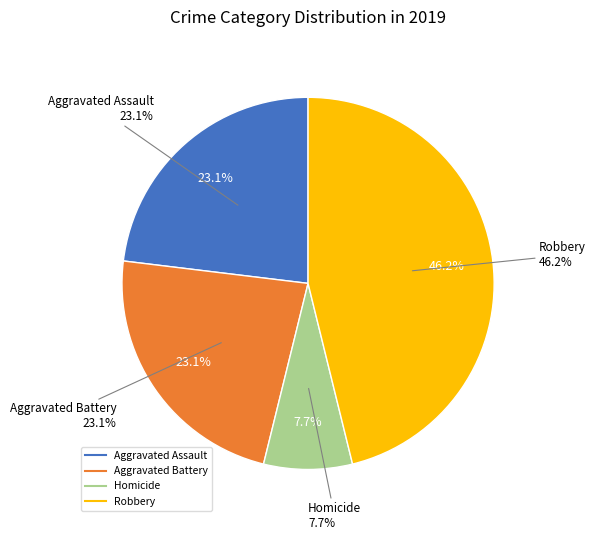

To the nearest percent, what percentage of the pie is Aggravated Assault?

23%